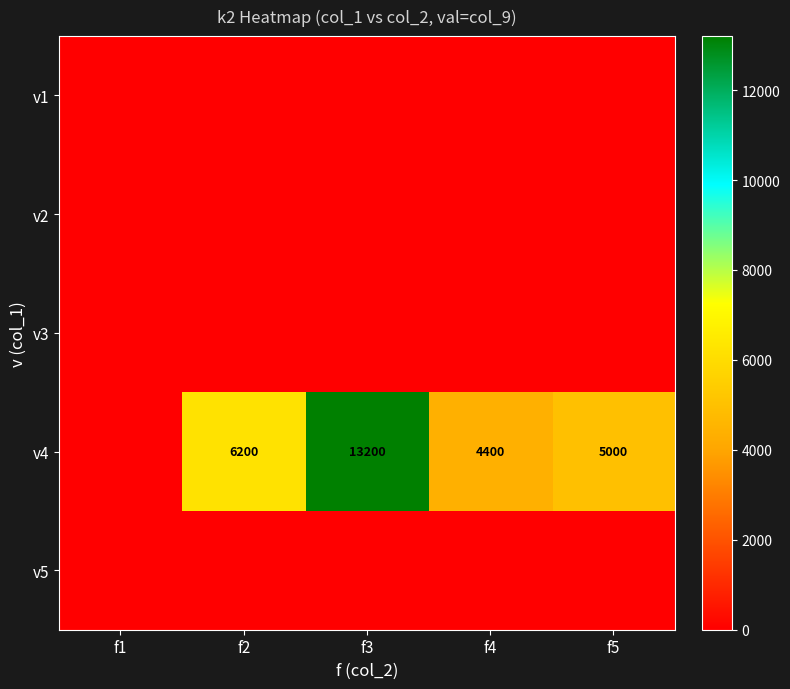

Count the number of data series in this chart.

5